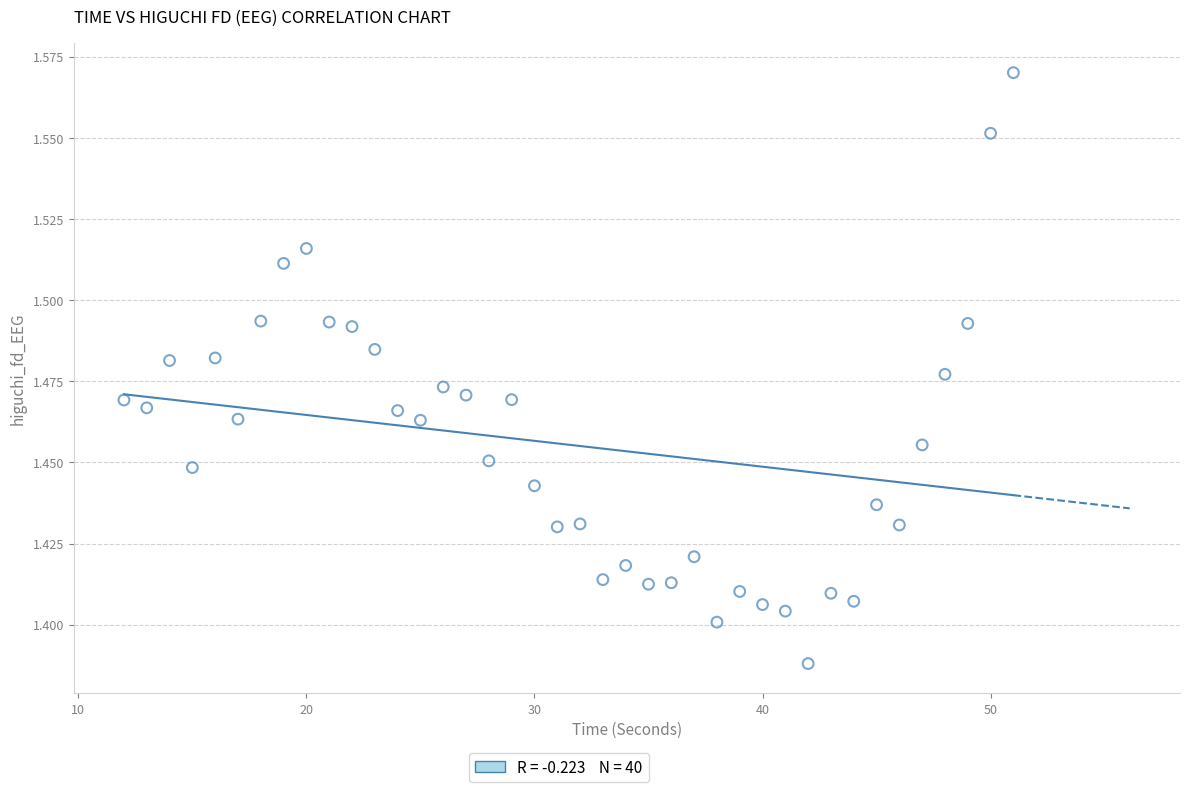

What is the range of X values (max minus min)?

39.0